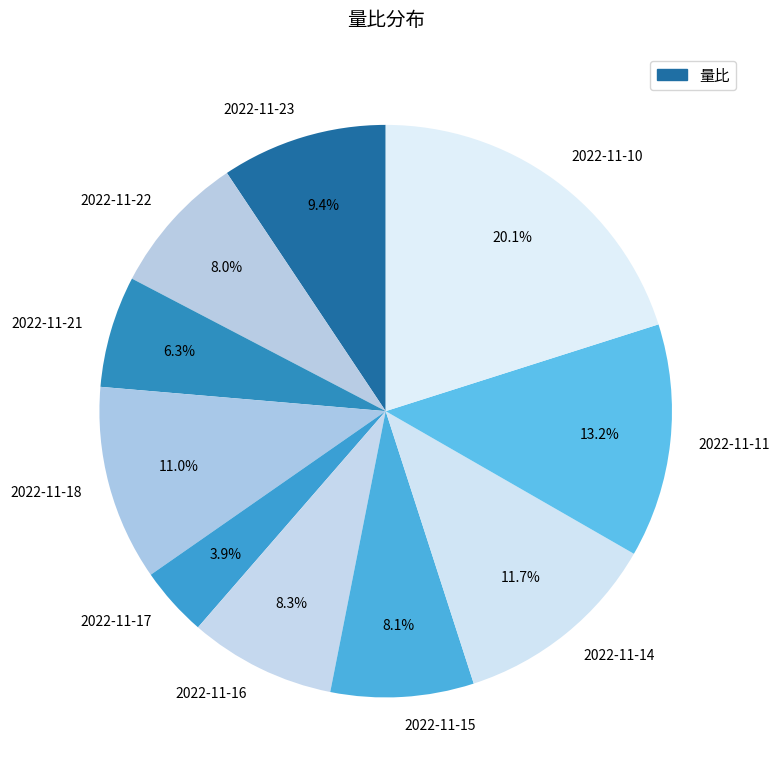

To the nearest percent, what is the difference between the largest and smallest slice percentages?

16%